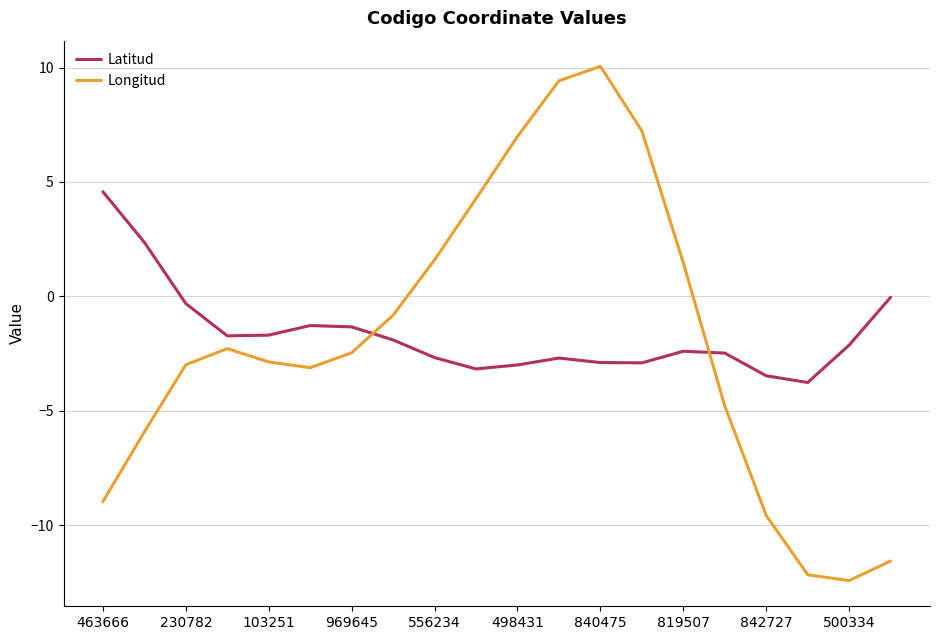

What is the maximum value for Latitud?

4.6